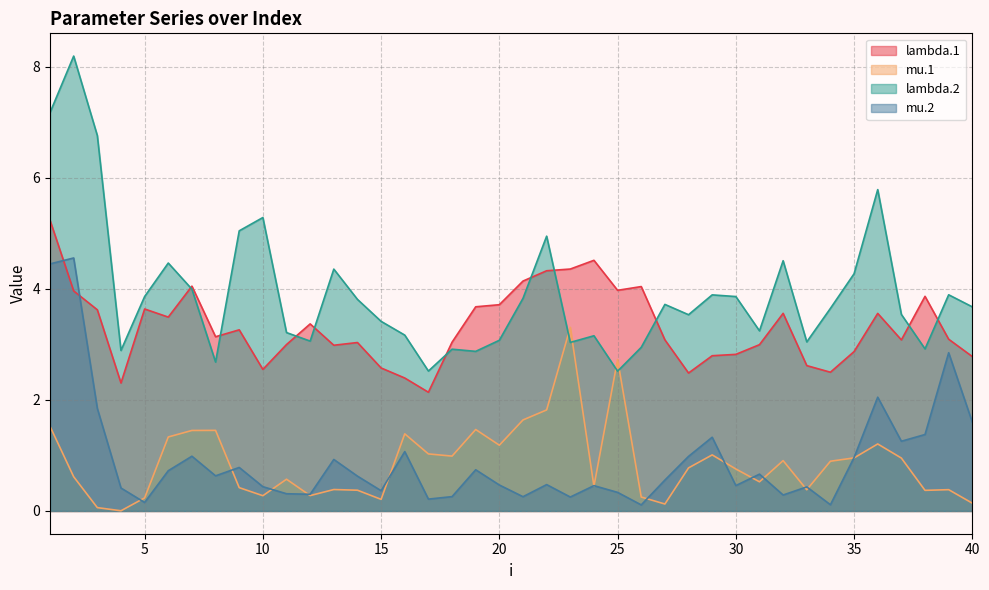

Rank the series at 1 from lowest to highest value.

mu.1, mu.2, lambda.1, lambda.2